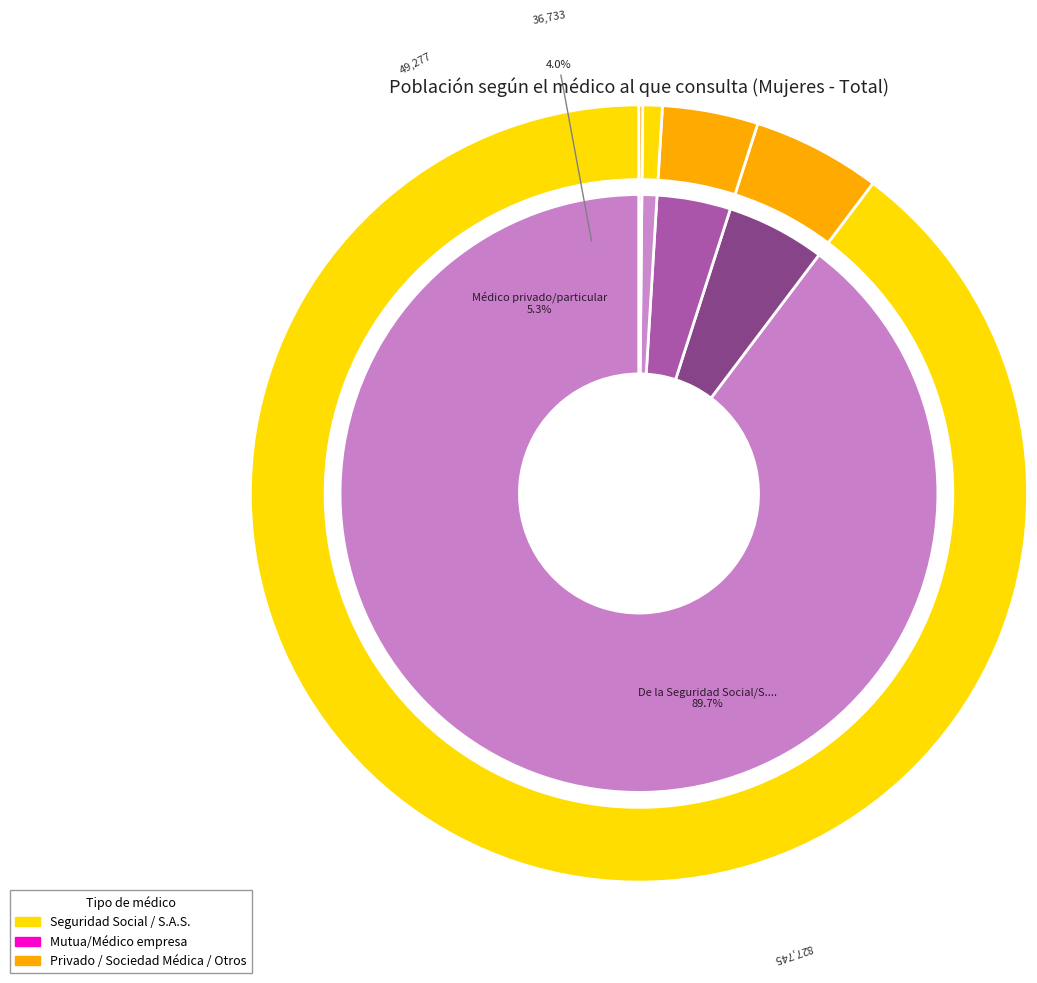

True or false: Otros accounts for 0% of the total.

True